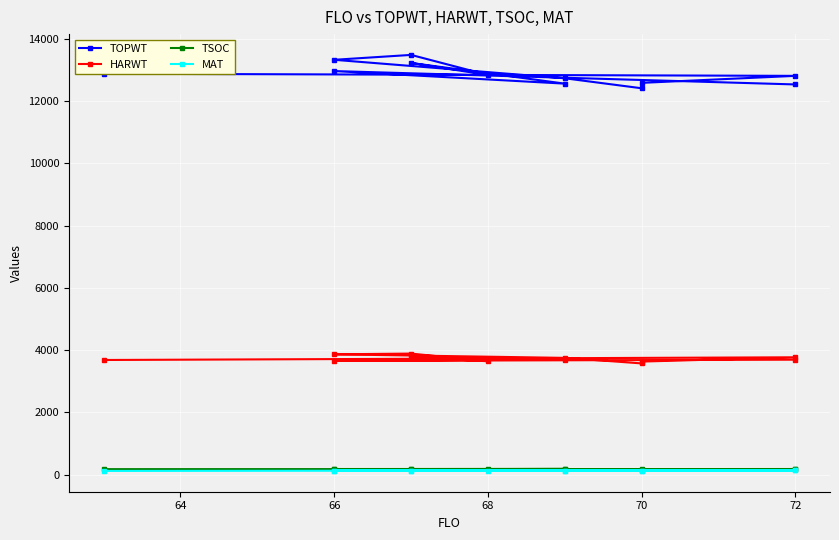

How many data points in TOPWT are less than 12839?

6